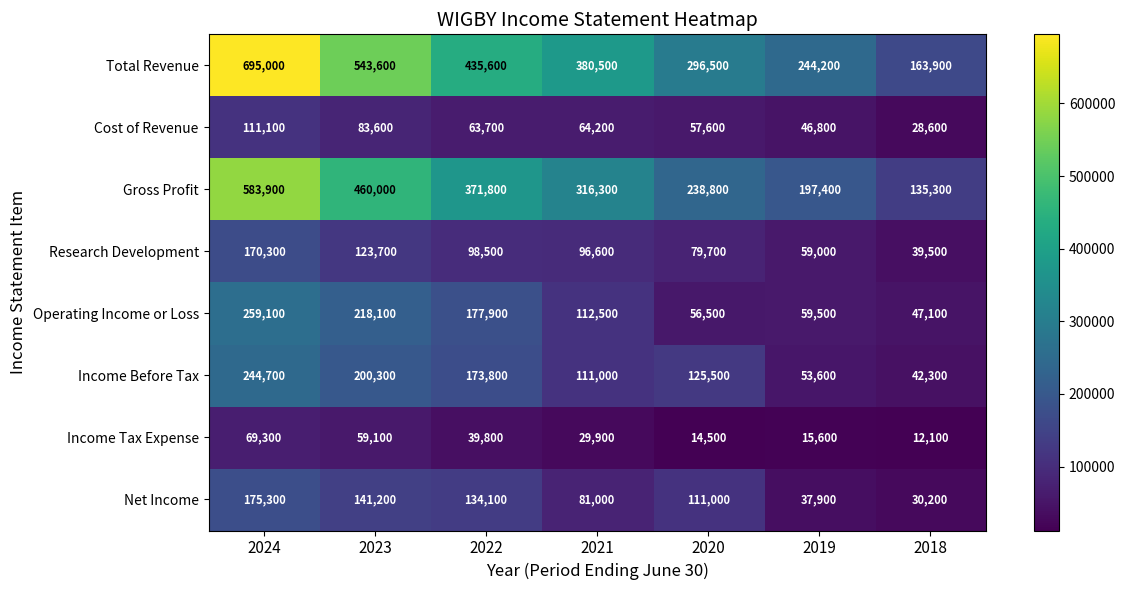

How many data points does each series have?

7